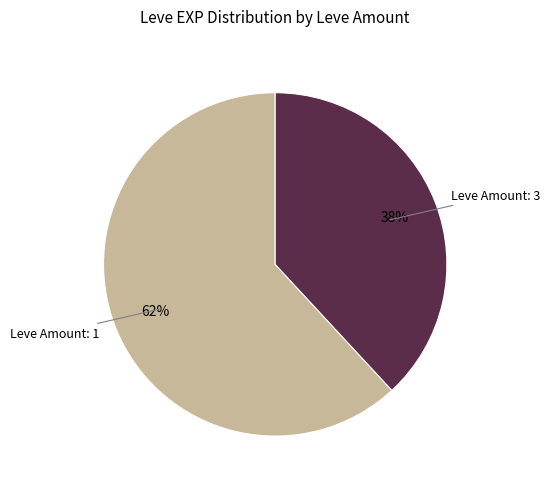

To the nearest percent, what is the difference between the largest and smallest slice percentages?

24%